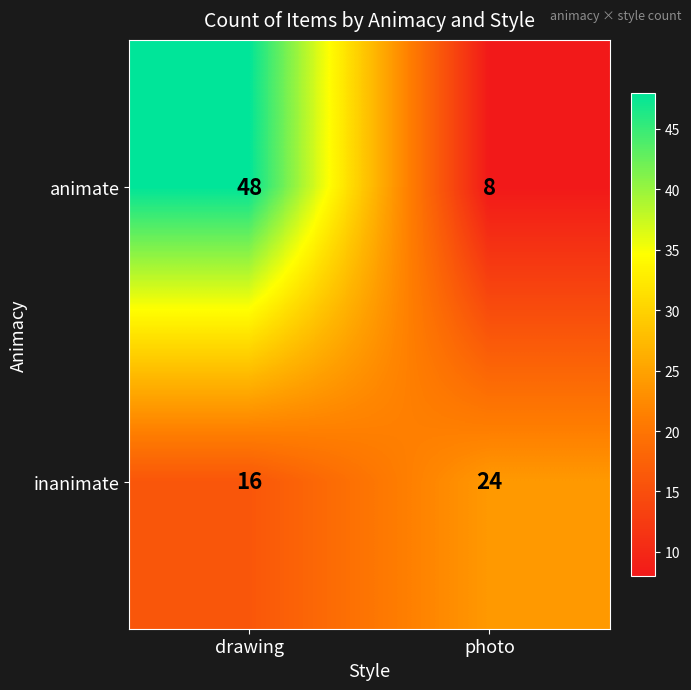

Where is inanimate nearest to the value 20?

drawing